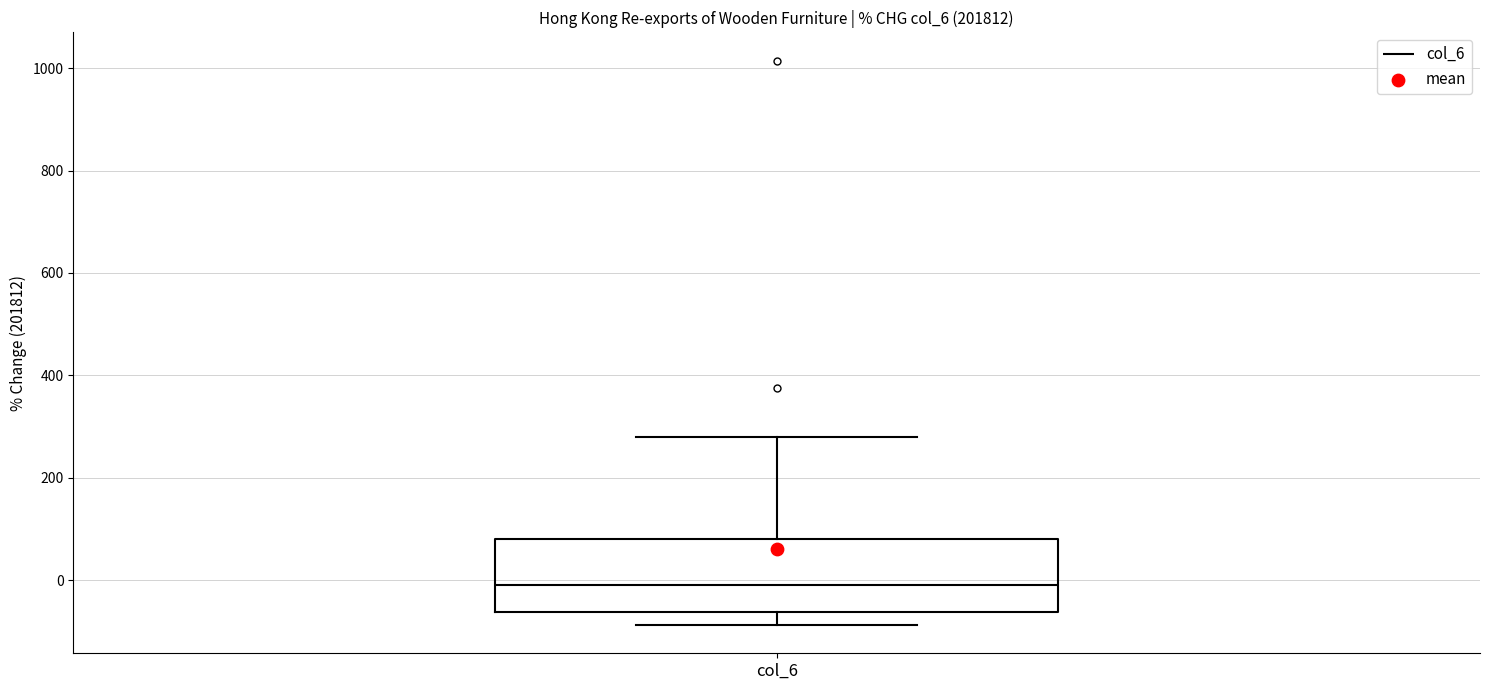

Read this box plot against the y-axis: the position of the median line, the range covered by the box, and the ends of both whiskers. The values are not printed on the chart, so give them approximately, as read against the axis.

median 0, box -60 to 80, whiskers -80 to 280